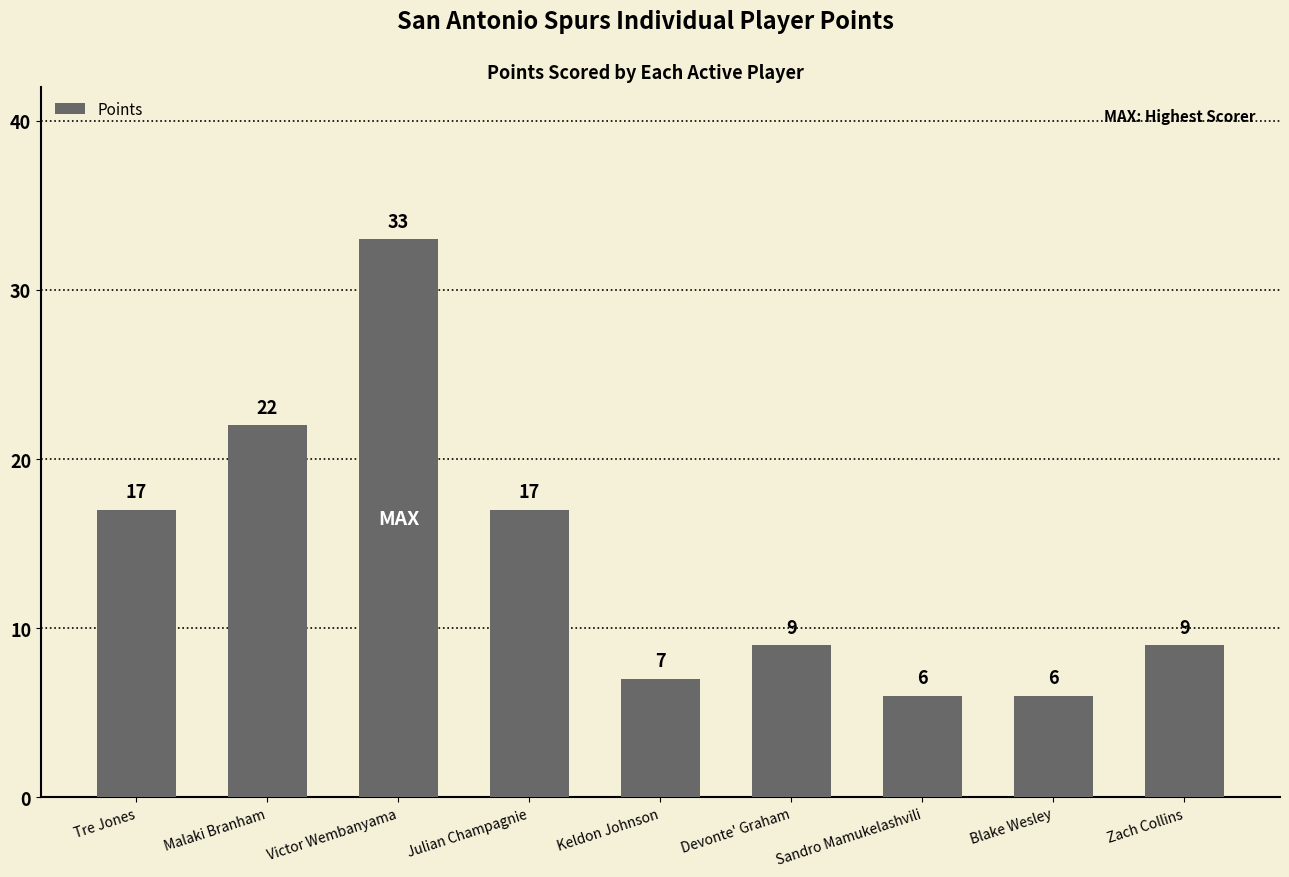

Reading left to right, what are all the values shown in this chart?

17	22	33	17	7	9	6	6	9